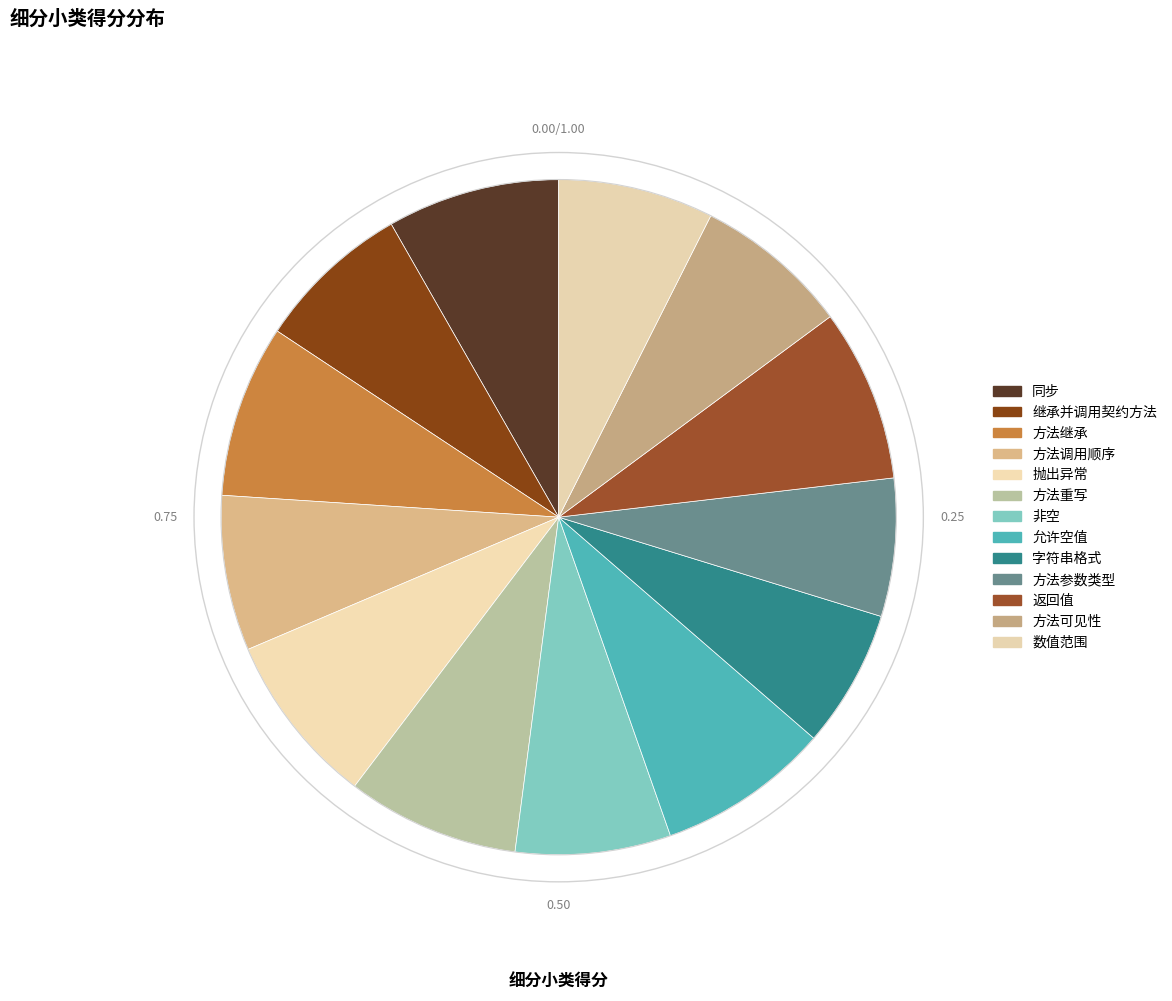

What portion of the pie excludes 返回值?

91.7%